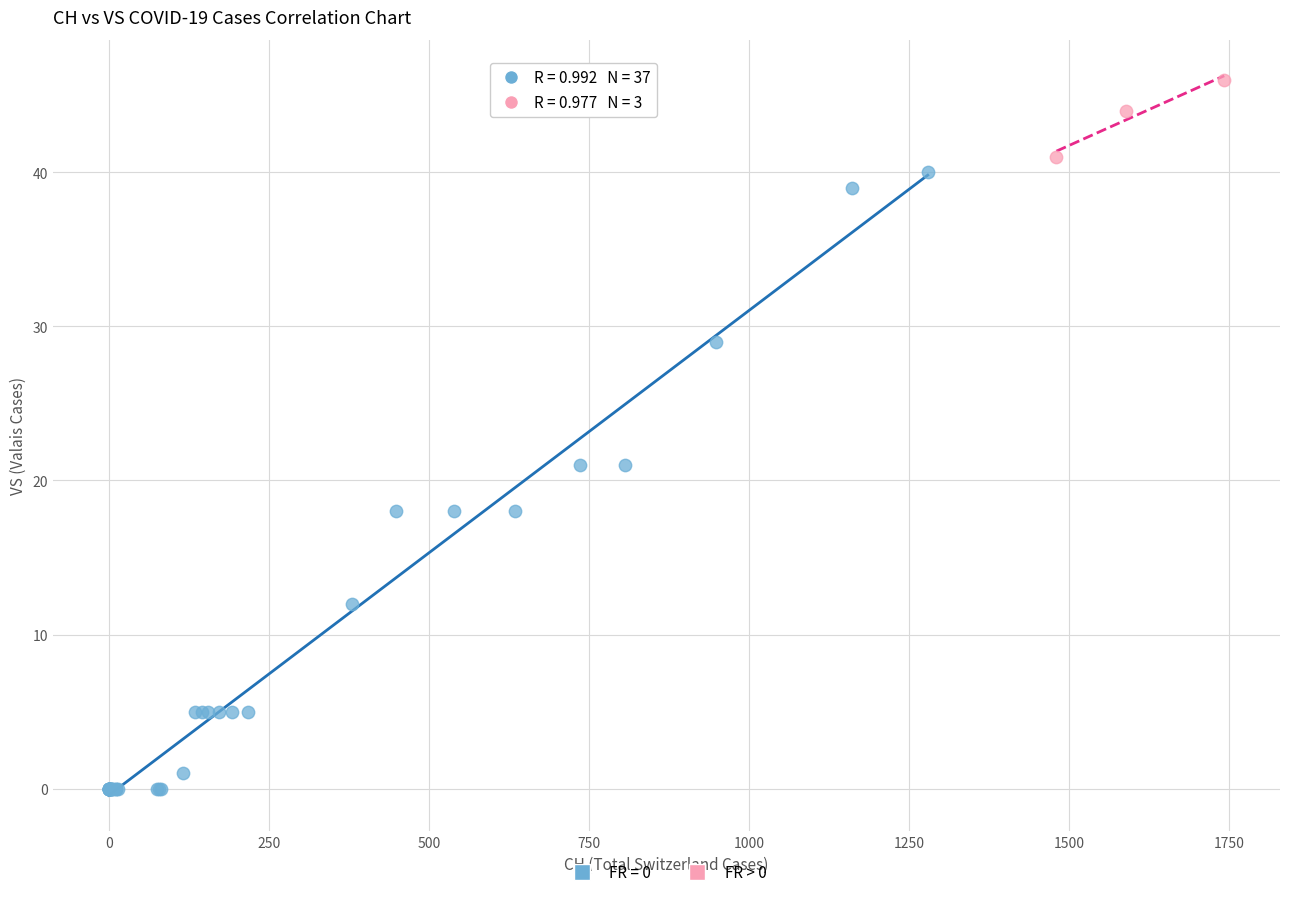

Which series contains the lowest Y value?

FR = 0